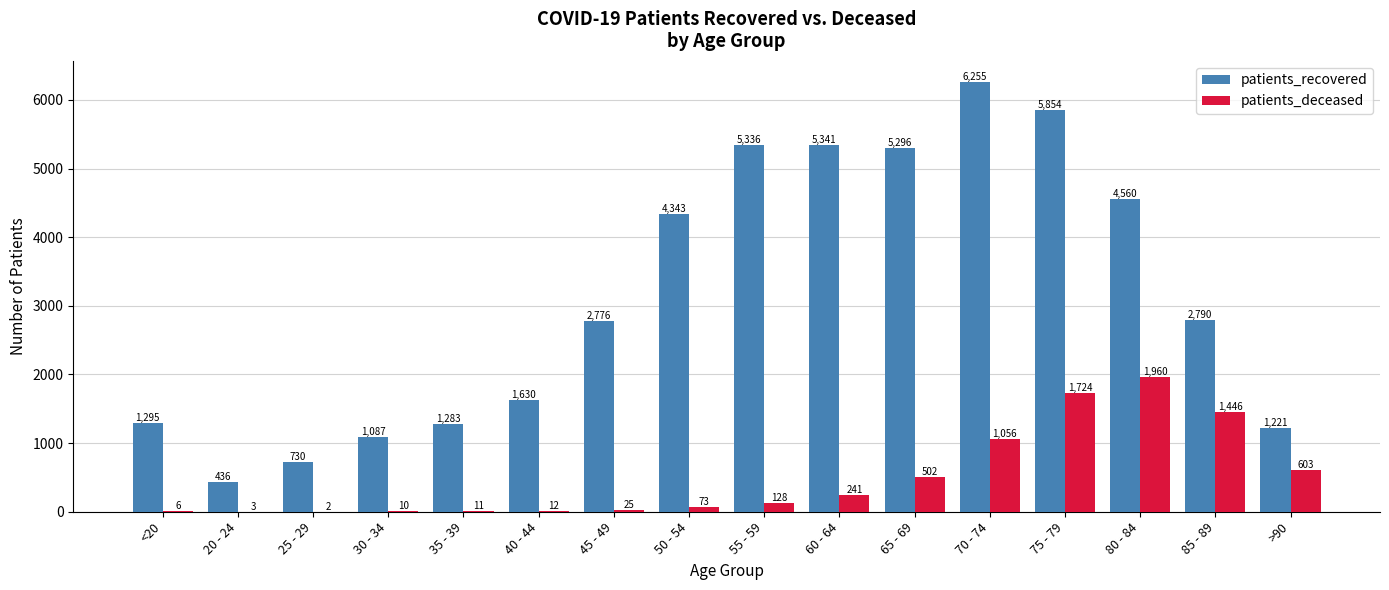

What is the approximate value of patients_recovered at <20?

1295